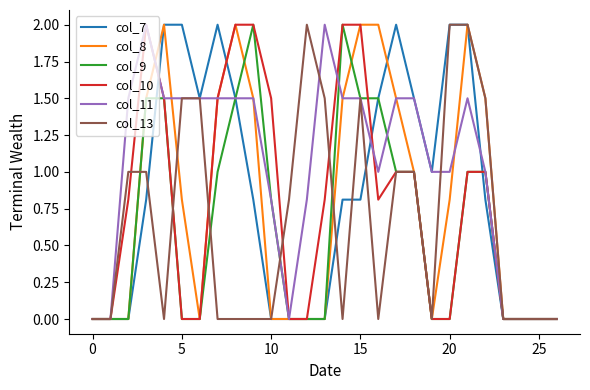

True or false: col_7 and col_9 intersect in this chart.

True